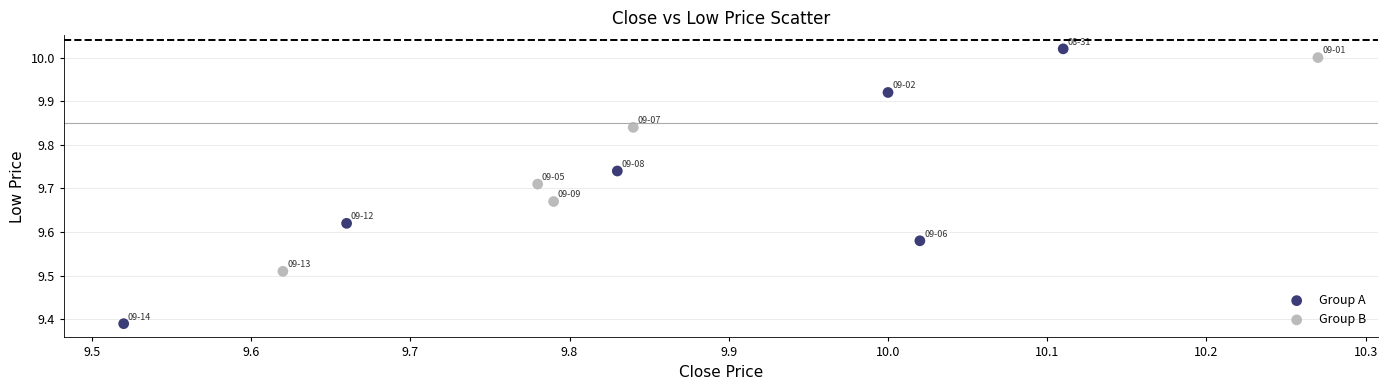

Which series has the widest spread of Y values?

Group A